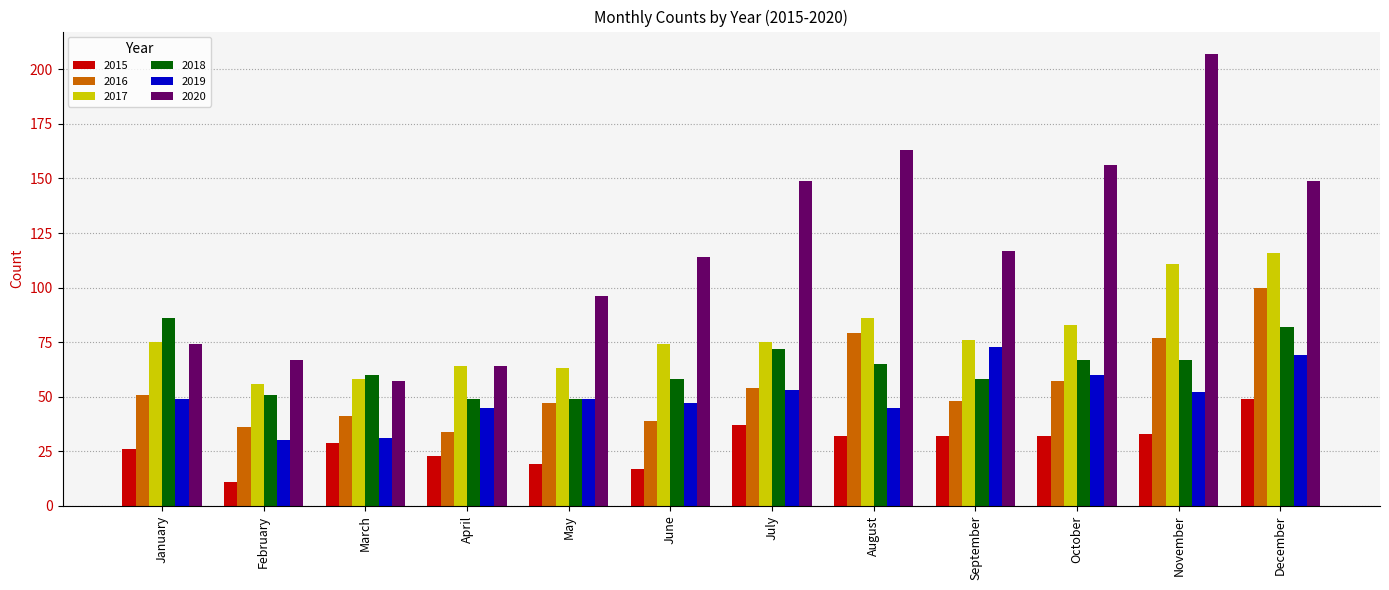

Which label corresponds to the smallest value in the chart?

February